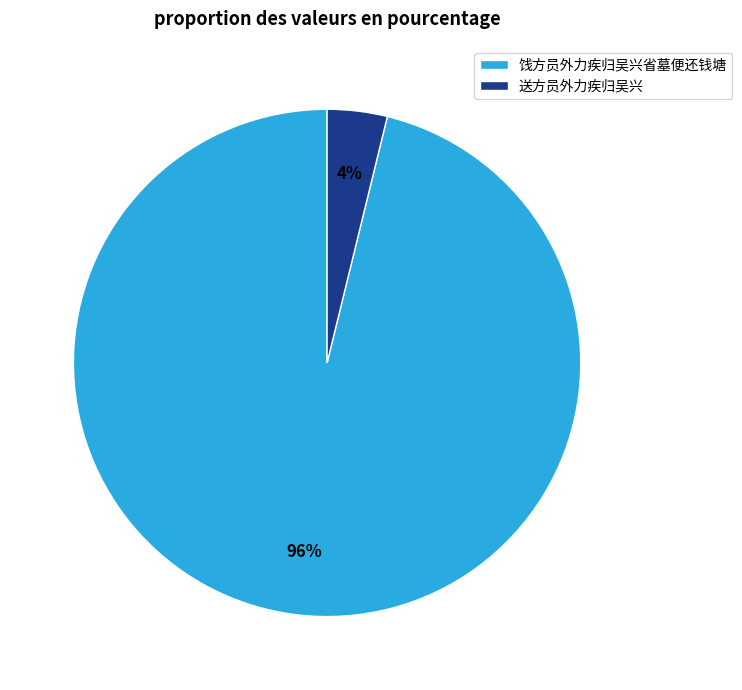

Combined, do 送方员外力疾归吴兴 and 饯方员外力疾归吴兴省墓便还钱塘 account for over 50%?

Yes